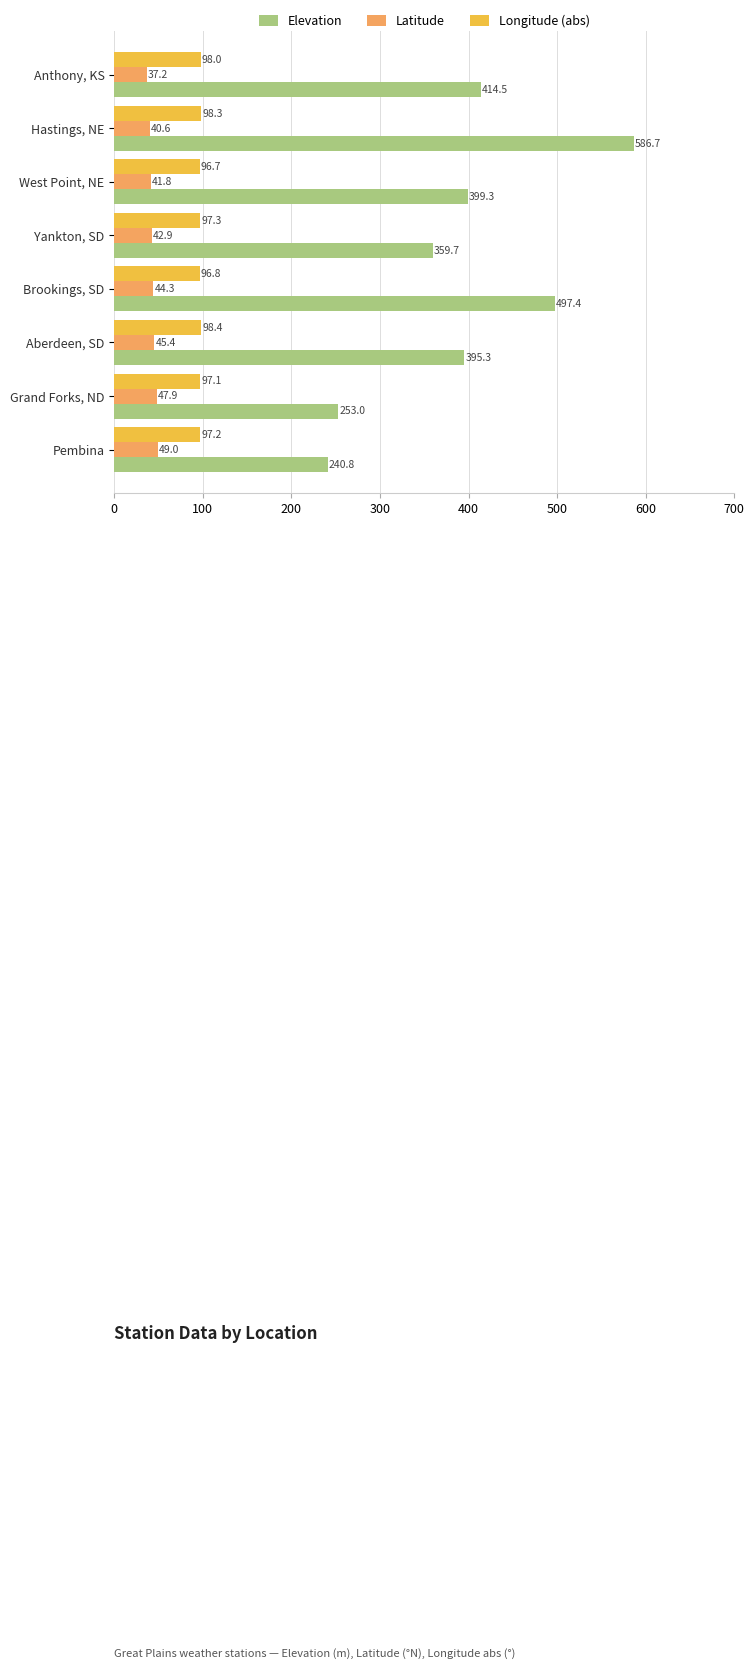

At which category is the sum across all series the highest?

Hastings, NE